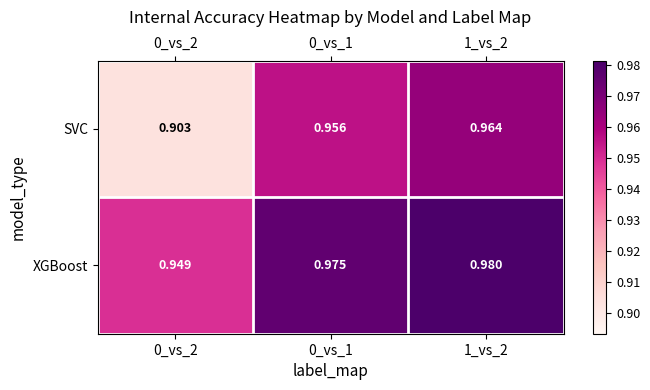

Which series changed the most between 0_vs_2 and 0_vs_1?

SVC